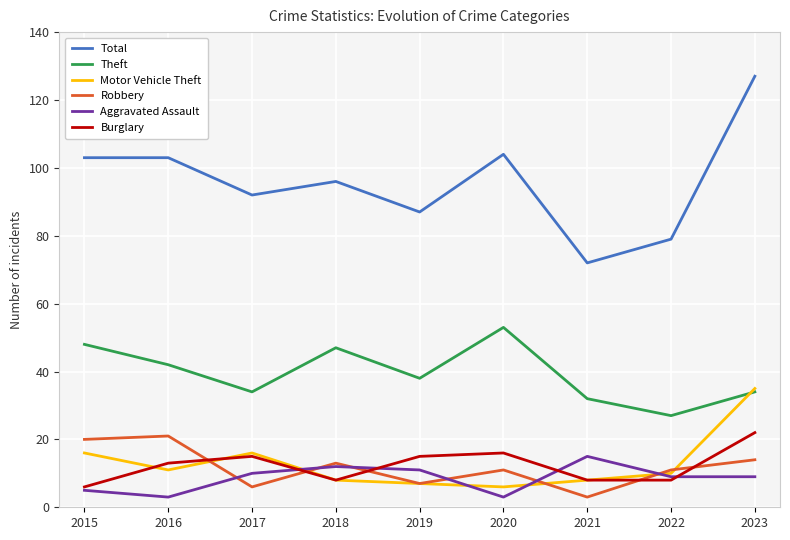

At which label does Theft reach its peak?

2020